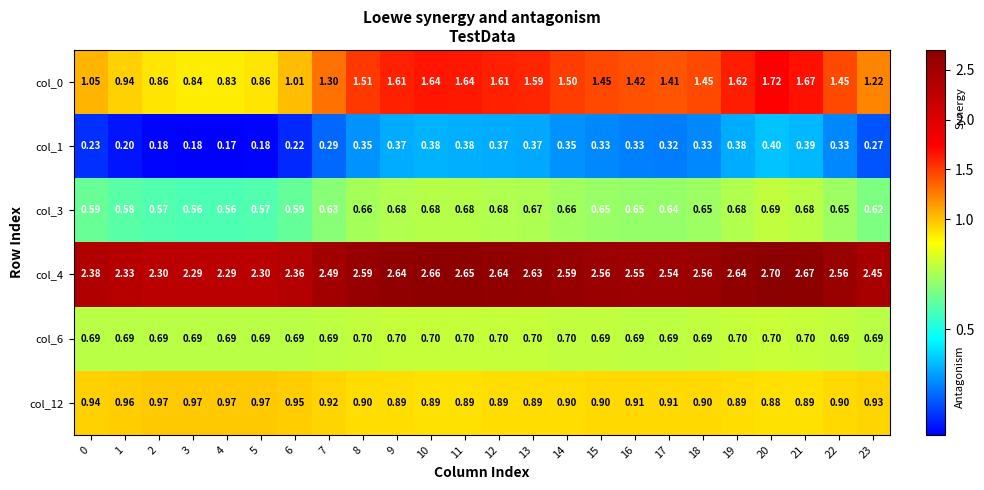

Reading left to right, transcribe all the data shown in this chart.

col_0: 0=1.1	1=0.9	2=0.9	3=0.8	4=0.8	5=0.9	6=1.0	7=1.3	8=1.5	9=1.6	10=1.6	11=1.6	12=1.6	13=1.6	14=1.5	15=1.4	16=1.4	17=1.4	18=1.4	19=1.6	20=1.7	21=1.7	22=1.4	23=1.2
col_1: 0=0.2	1=0.2	2=0.2	3=0.2	4=0.2	5=0.2	6=0.2	7=0.3	8=0.3	9=0.4	10=0.4	11=0.4	12=0.4	13=0.4	14=0.3	15=0.3	16=0.3	17=0.3	18=0.3	19=0.4	20=0.4	21=0.4	22=0.3	23=0.3
col_3: 0=0.6	1=0.6	2=0.6	3=0.6	4=0.6	5=0.6	6=0.6	7=0.6	8=0.7	9=0.7	10=0.7	11=0.7	12=0.7	13=0.7	14=0.7	15=0.7	16=0.7	17=0.6	18=0.7	19=0.7	20=0.7	21=0.7	22=0.7	23=0.6
col_4: 0=2.4	1=2.3	2=2.3	3=2.3	4=2.3	5=2.3	6=2.4	7=2.5	8=2.6	9=2.6	10=2.7	11=2.6	12=2.6	13=2.6	14=2.6	15=2.6	16=2.5	17=2.5	18=2.6	19=2.6	20=2.7	21=2.7	22=2.6	23=2.5
col_6: 0=0.7	1=0.7	2=0.7	3=0.7	4=0.7	5=0.7	6=0.7	7=0.7	8=0.7	9=0.7	10=0.7	11=0.7	12=0.7	13=0.7	14=0.7	15=0.7	16=0.7	17=0.7	18=0.7	19=0.7	20=0.7	21=0.7	22=0.7	23=0.7
col_12: 0=0.9	1=1.0	2=1.0	3=1.0	4=1.0	5=1.0	6=0.9	7=0.9	8=0.9	9=0.9	10=0.9	11=0.9	12=0.9	13=0.9	14=0.9	15=0.9	16=0.9	17=0.9	18=0.9	19=0.9	20=0.9	21=0.9	22=0.9	23=0.9